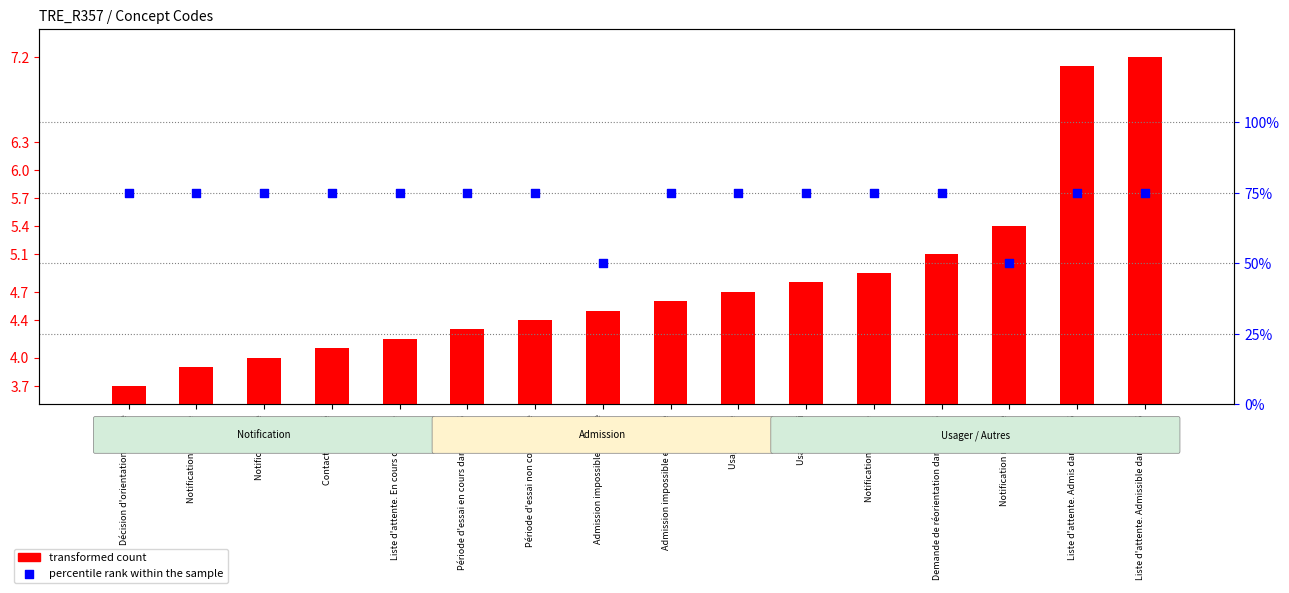

What is the total value across all series at Demande de réorientation dans l'ESMS?

80.1